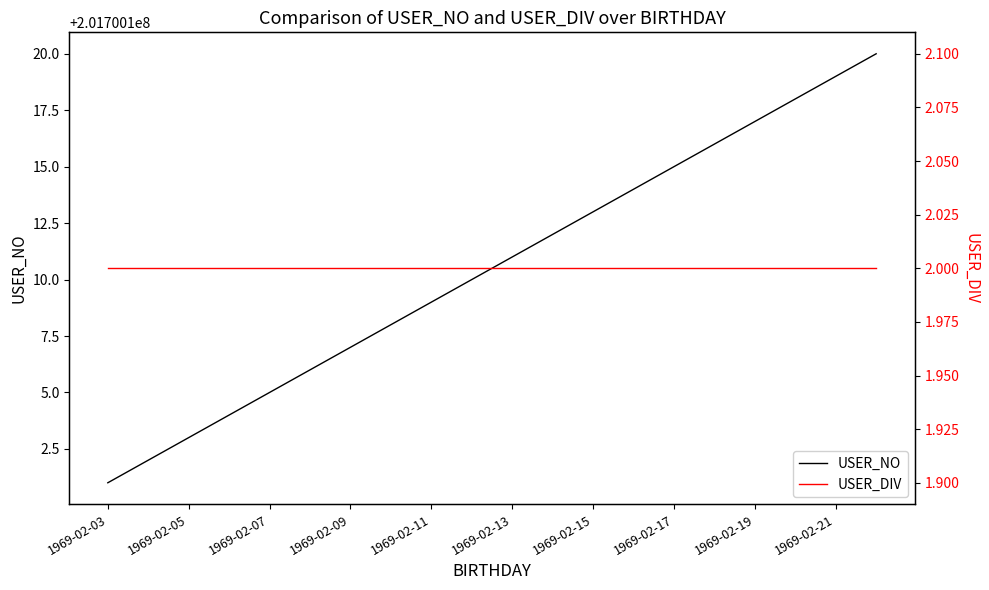

What is the highest value of the USER_DIV series?

2